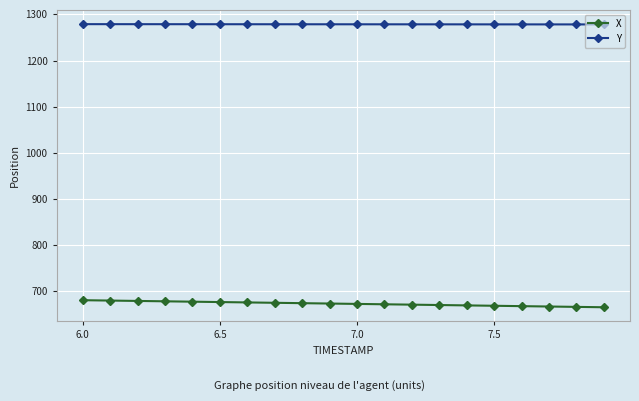

What is the sum of all Y values?

25570.5